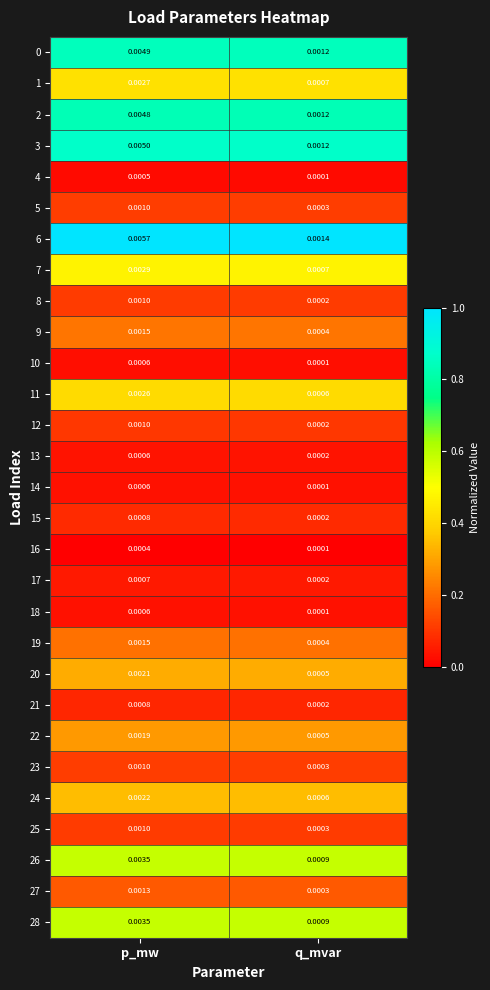

At which category is the sum across all series the highest?

p_mw